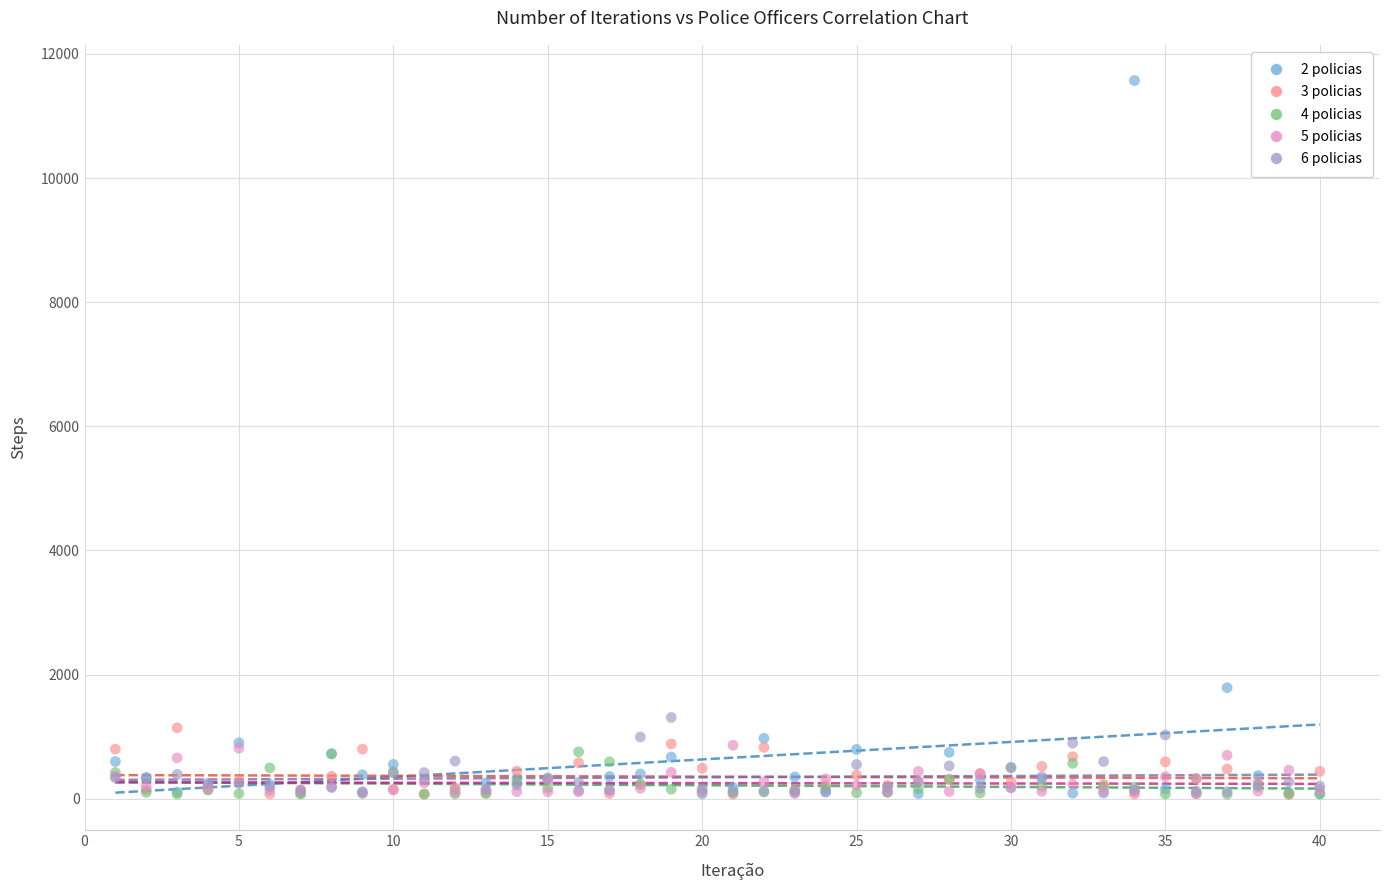

Across all series, what Y value is closest to 5819?

1788